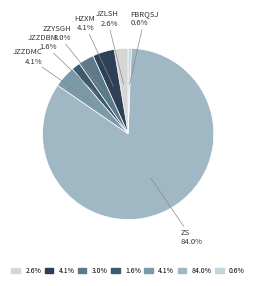

How many segments does this pie chart have?

7